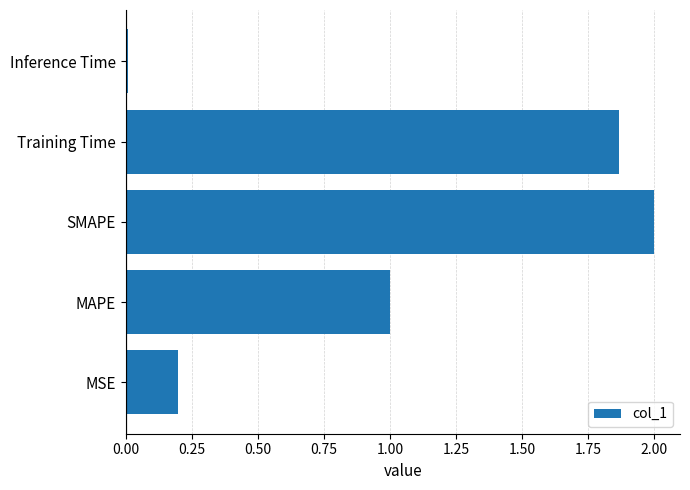

List the labels in order of value, smallest first.

Inference Time, MSE, MAPE, Training Time, SMAPE